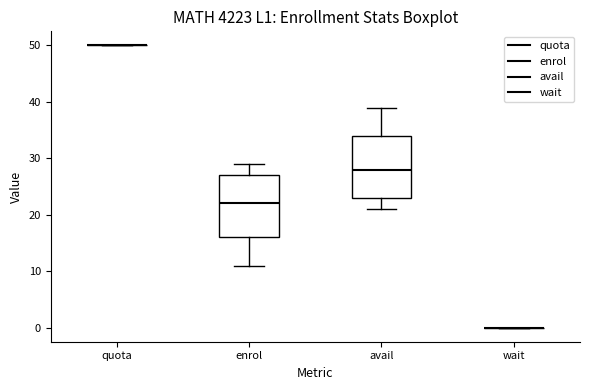

Reading left to right, read every box against the y-axis: the position of its median line, the range the box covers, and the ends of its whiskers. The values are not printed on the chart, so give them approximately, as read against the axis.

quota: box collapsed to a line at 50, whiskers 50 to 50
enrol: median 22, box 16 to 27, whiskers 11 to 29
avail: median 28, box 23 to 34, whiskers 21 to 39
wait: box collapsed to a line at 0, whiskers 0 to 0